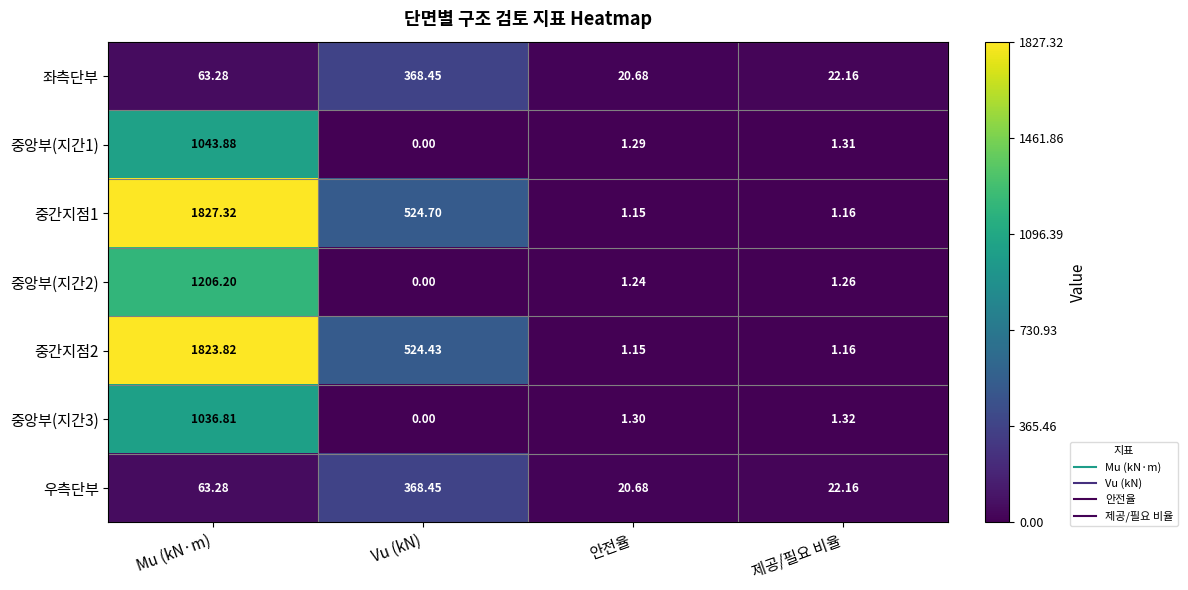

Where does the 중앙부(지간3) series first go above 1?

Mu (kN·m)